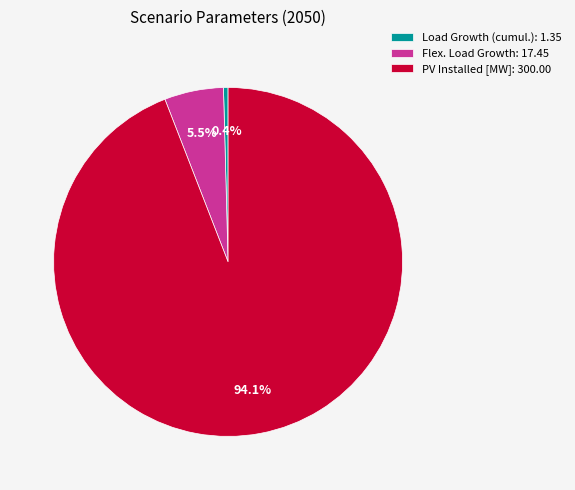

Does Load Growth (cumul.): 1.35 represent more than half of the total?

No